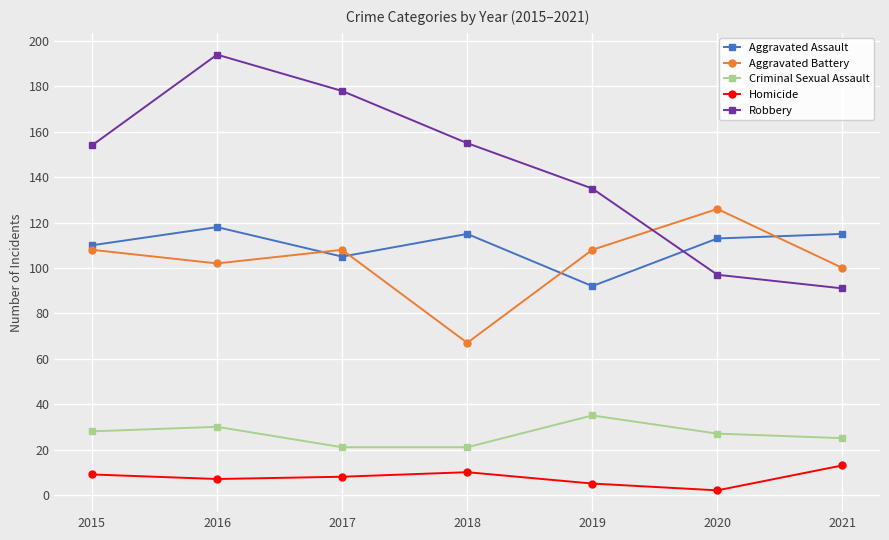

What is the value of the Robbery point at the 7th from the left?

91